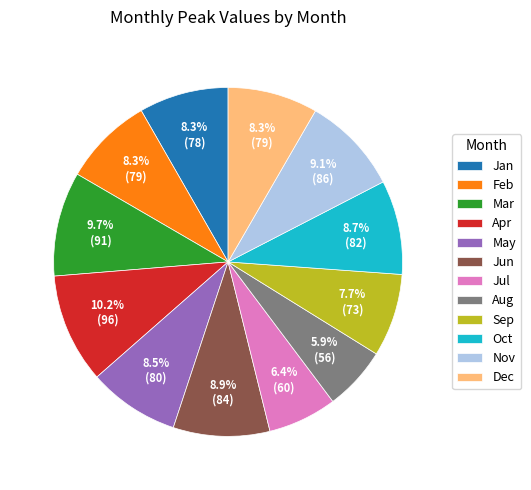

Is there a majority slice in this chart?

No